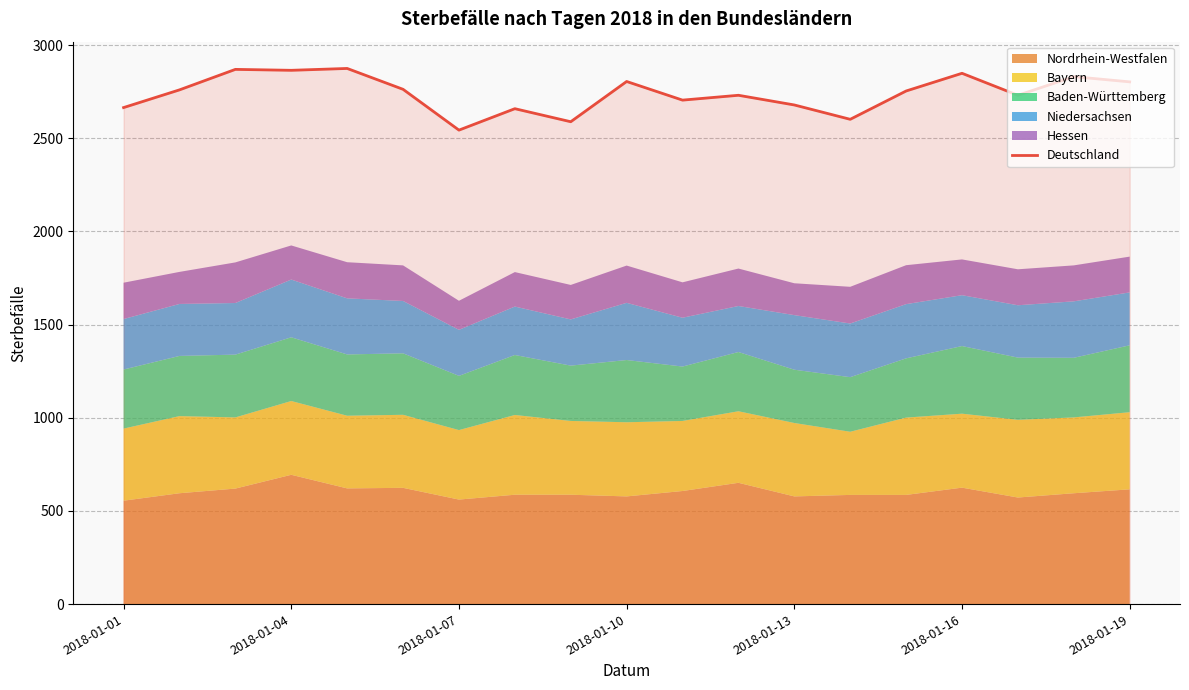

The value of Deutschland at 2018-01-04 is 2865. True or false?

True